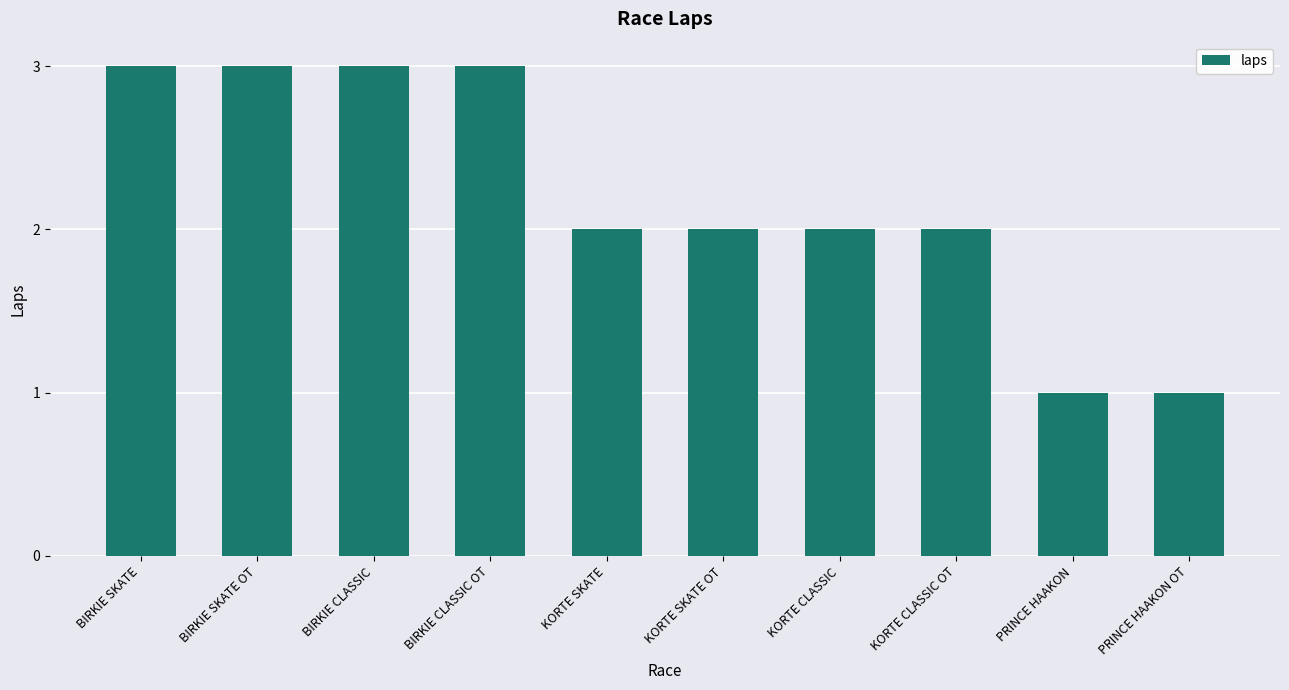

Approximately how many times larger is the value at BIRKIE CLASSIC compared to PRINCE HAAKON?

3.0